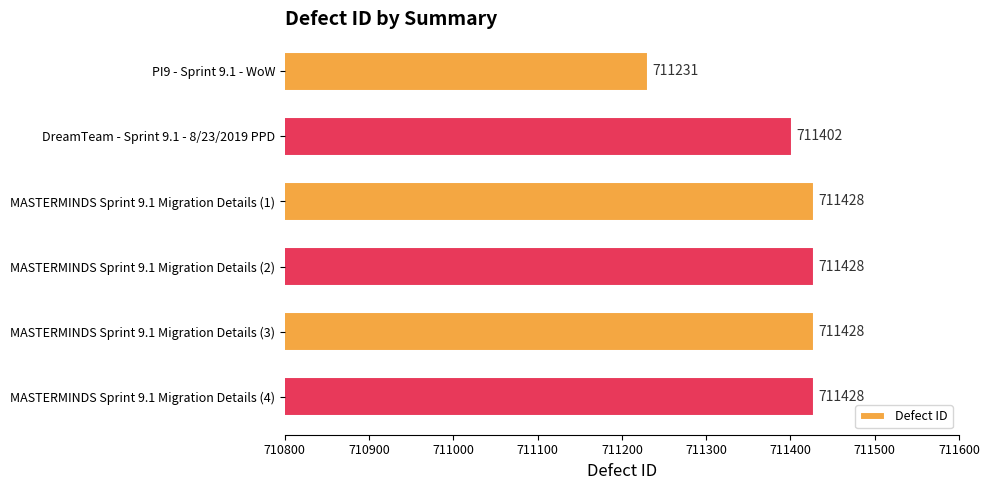

What is the label of the 2nd bar from the bottom?

MASTERMINDS Sprint 9.1 Migration Details (3)